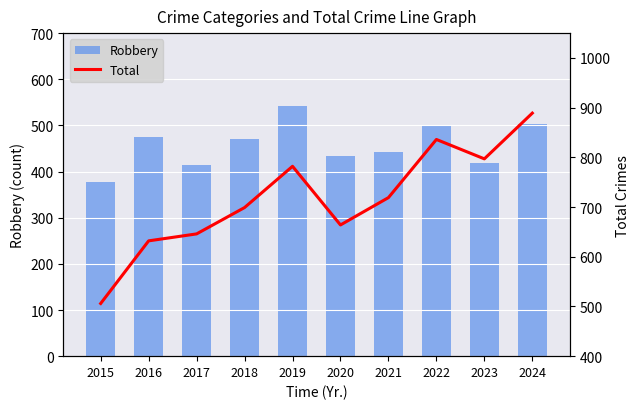

What is the average value of the Total series?

717